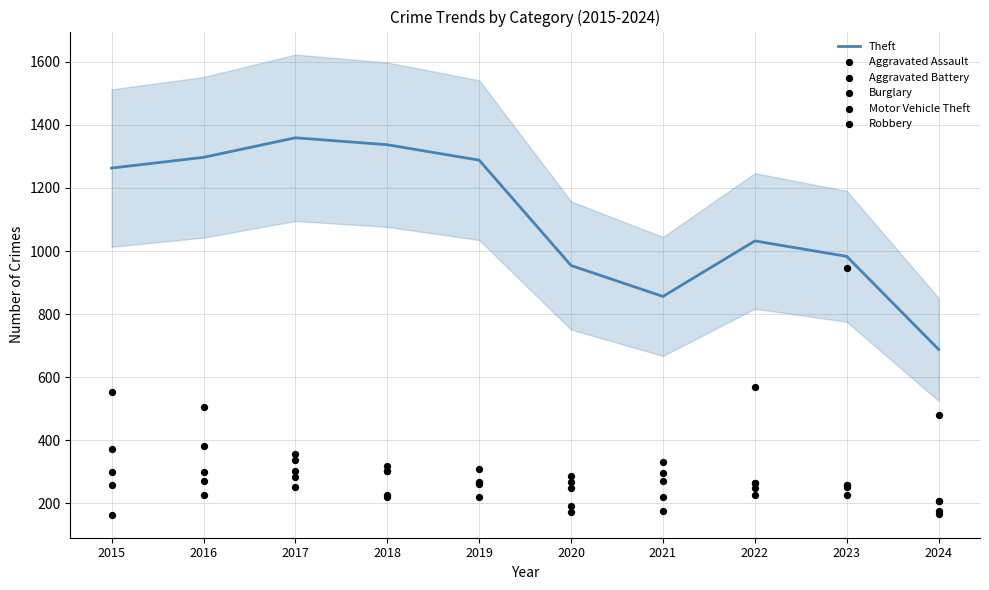

Which series has the largest total across all categories?

Theft